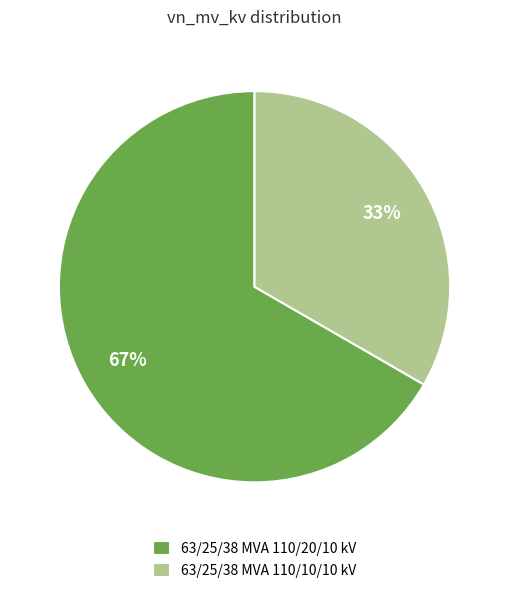

The 63/25/38 MVA 110/20/10 kV slice represents 53% of the pie. True or false?

False